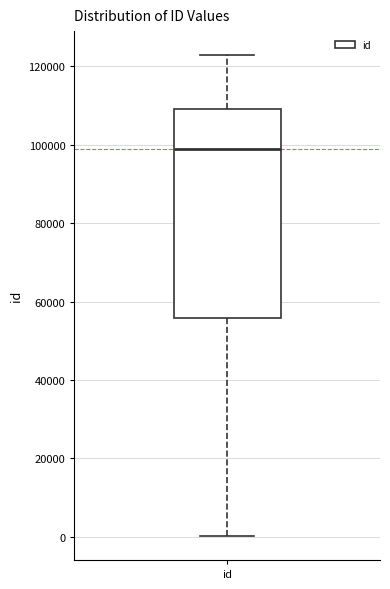

Transcribe this box plot: give where the median line is, the range the box spans, and where the two whiskers end, as read against the y-axis. The values are not printed on the chart, so give them approximately, as read against the axis.

median 98000, box 56000 to 110000, whiskers 0 to 122000